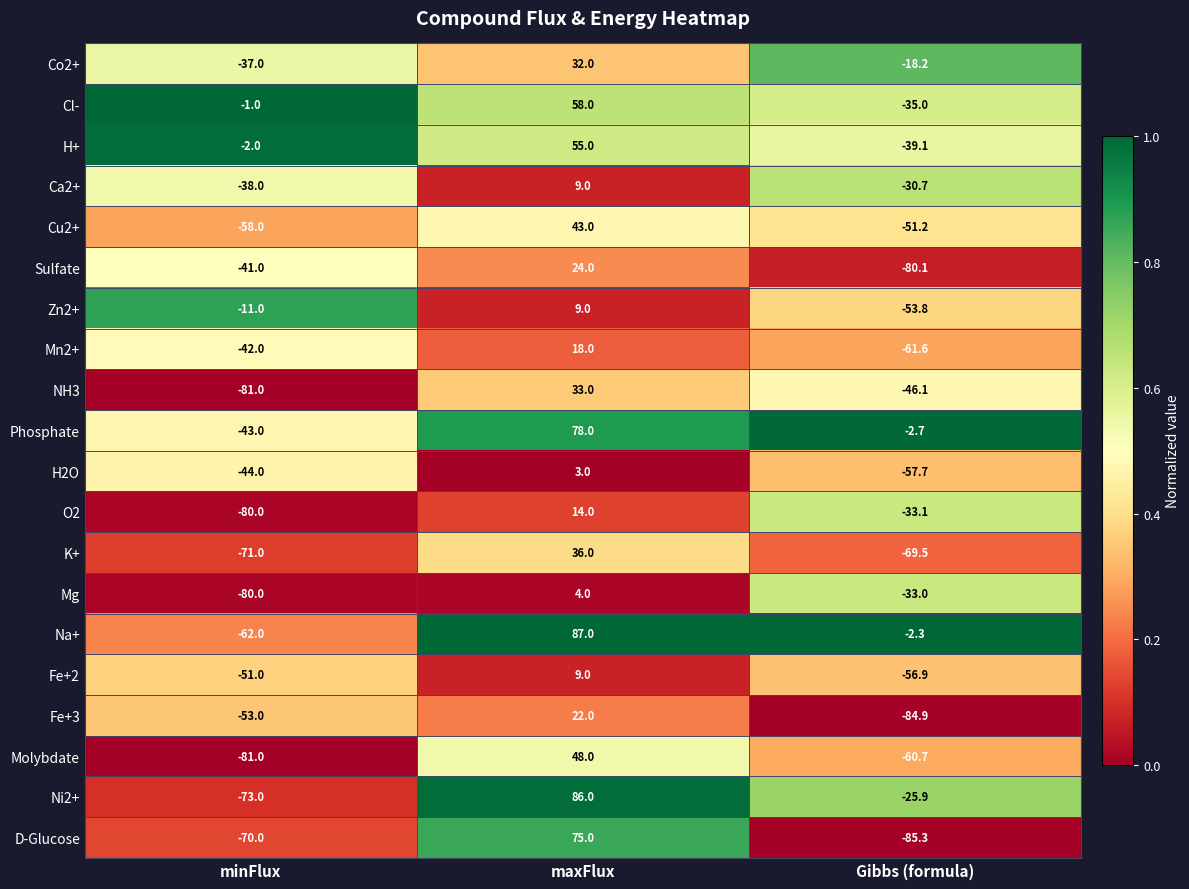

The value of Ca2+ at maxFlux is 13.7. True or false?

False